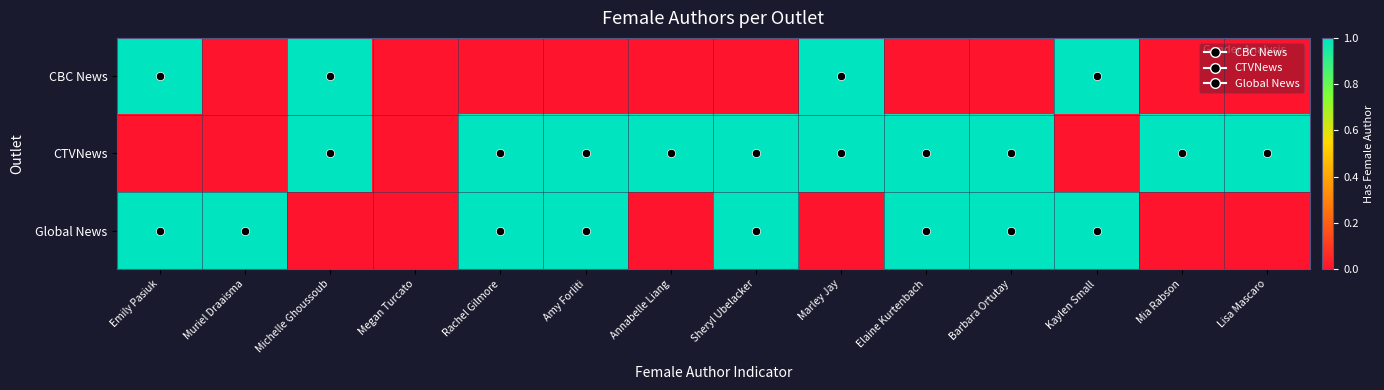

Rank the series by their average value, from highest to lowest.

CTVNews, Global News, CBC News